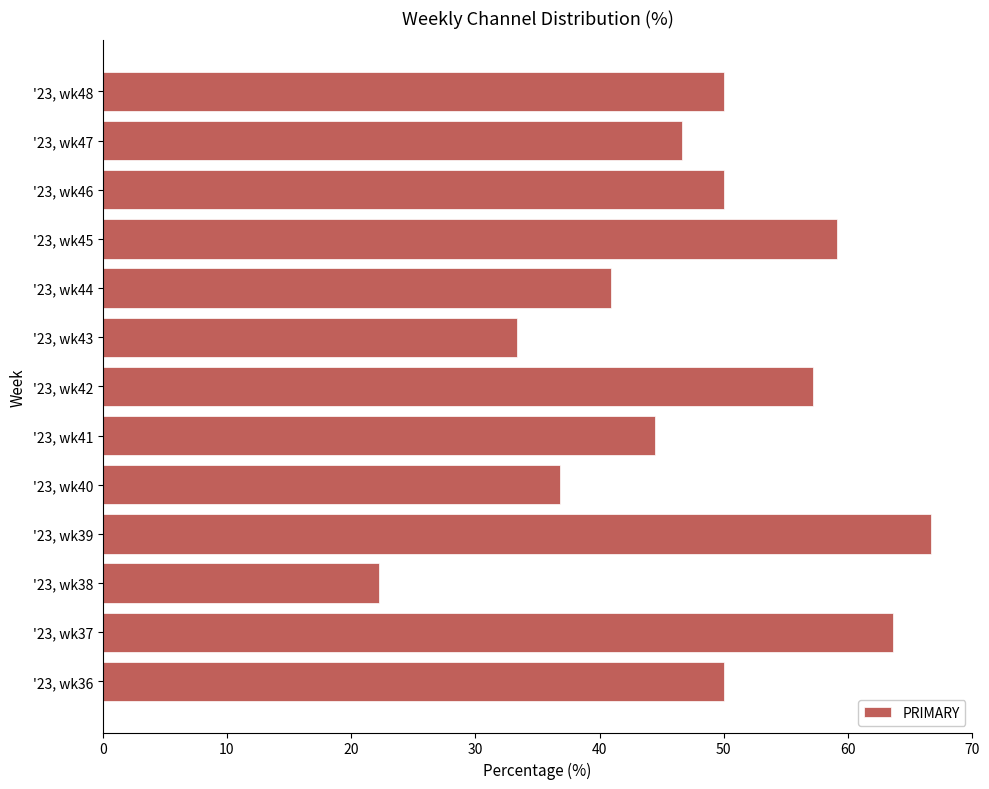

What is the greatest value displayed?

66.7